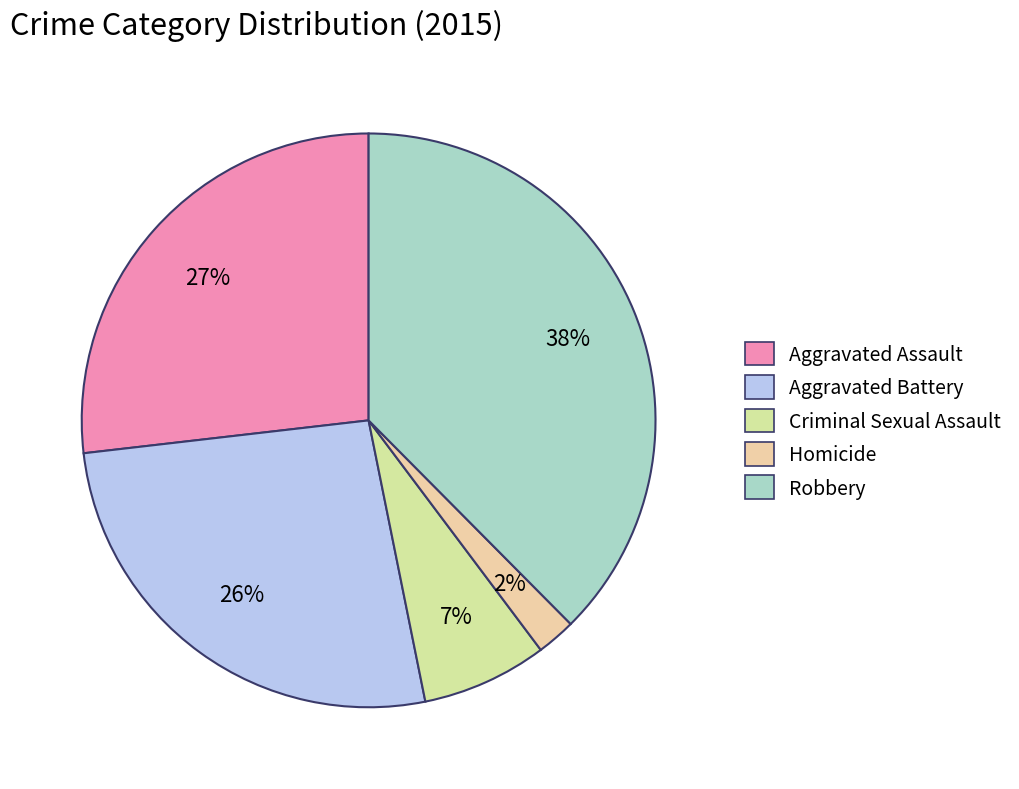

What percentage is the Criminal Sexual Assault slice, to the nearest percent?

7%